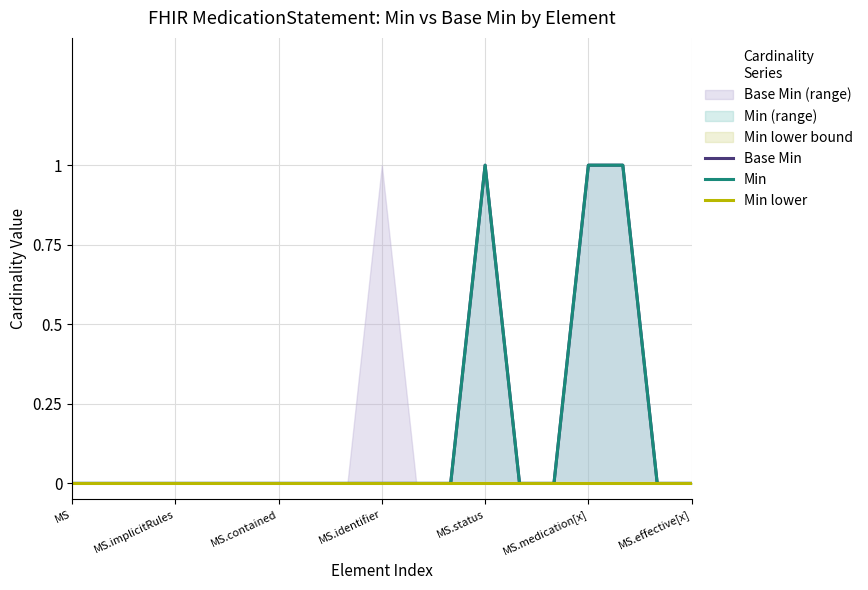

At how many categories does at least one series exceed 0?

3